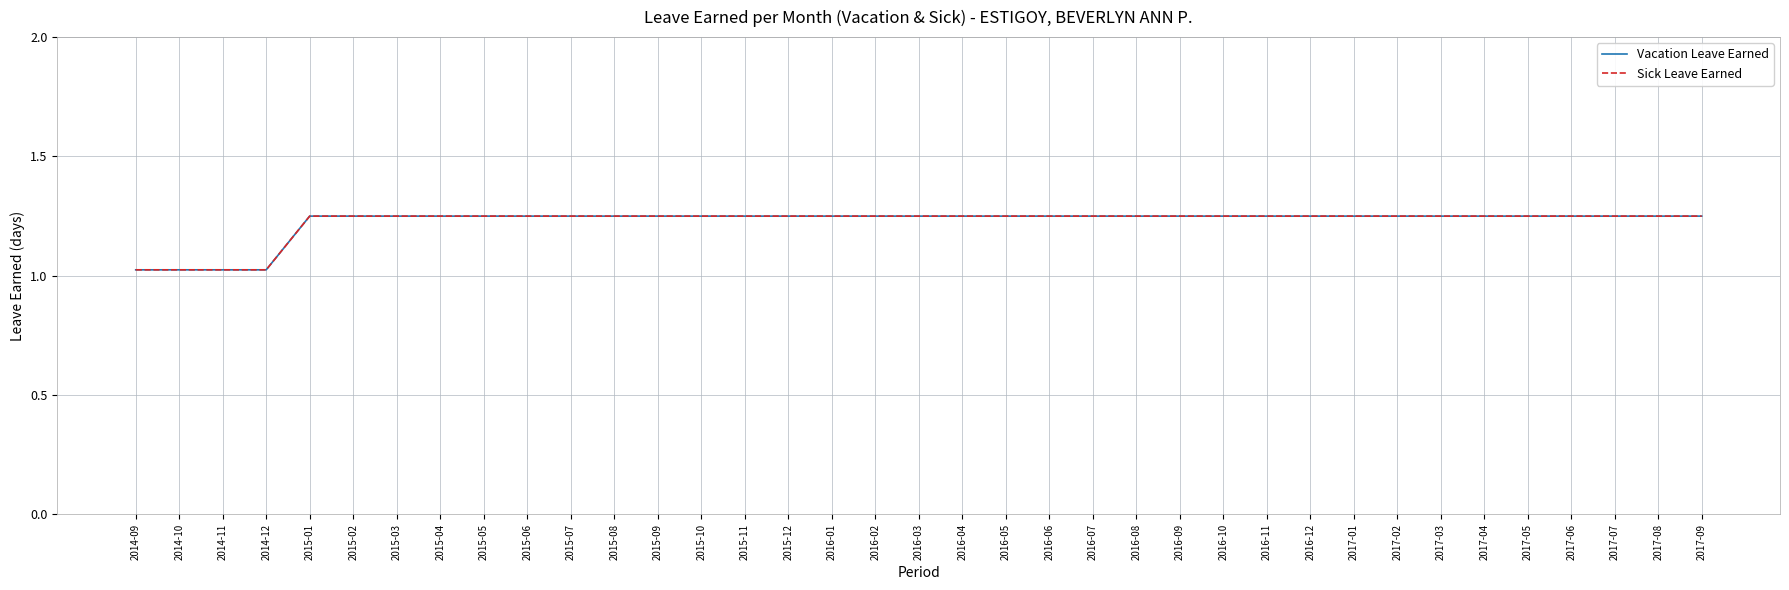

Is this an area chart (filled region under the line)?

No